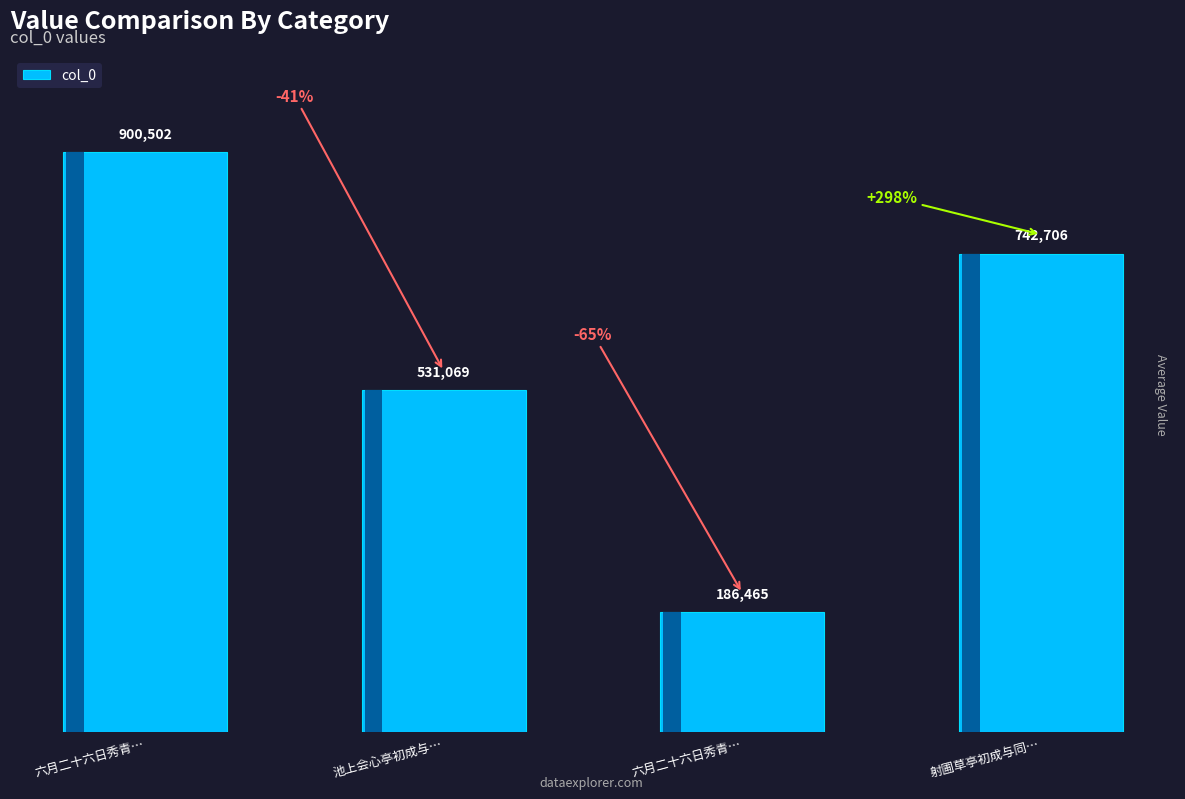

Count the number of values greater than 742706.

1